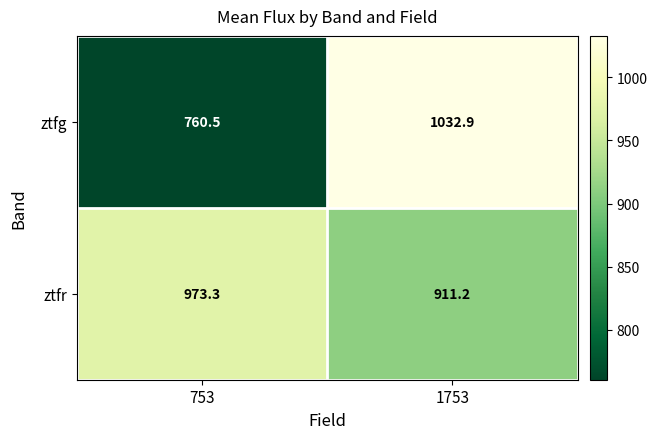

Is the value of ztfr at 753 greater than the value of ztfg at 753?

Yes